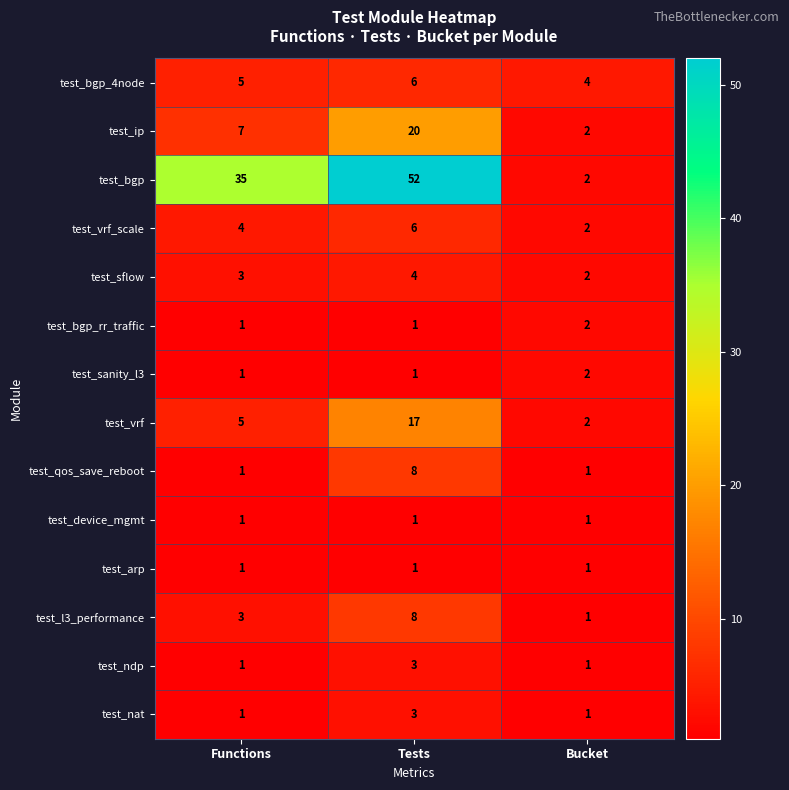

Count the test_ip values in the range 2 to 20.

3